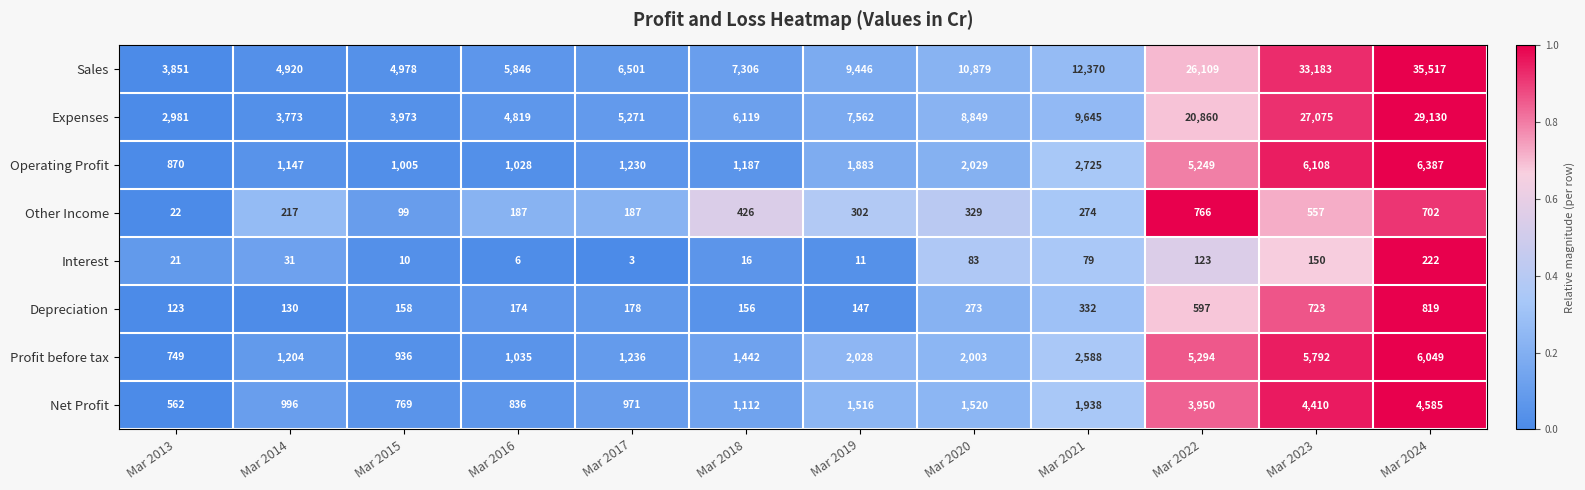

The value of Expenses at Mar 2013 is 2068. True or false?

False